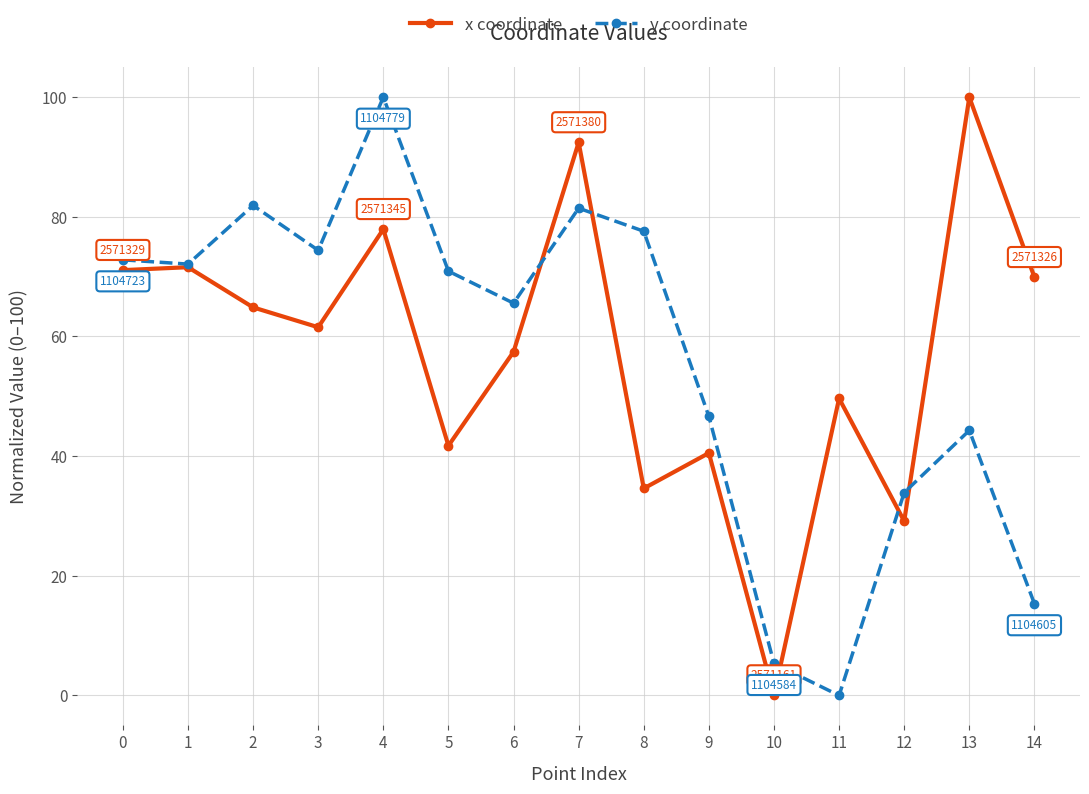

How many values in y coordinate are above zero?

14